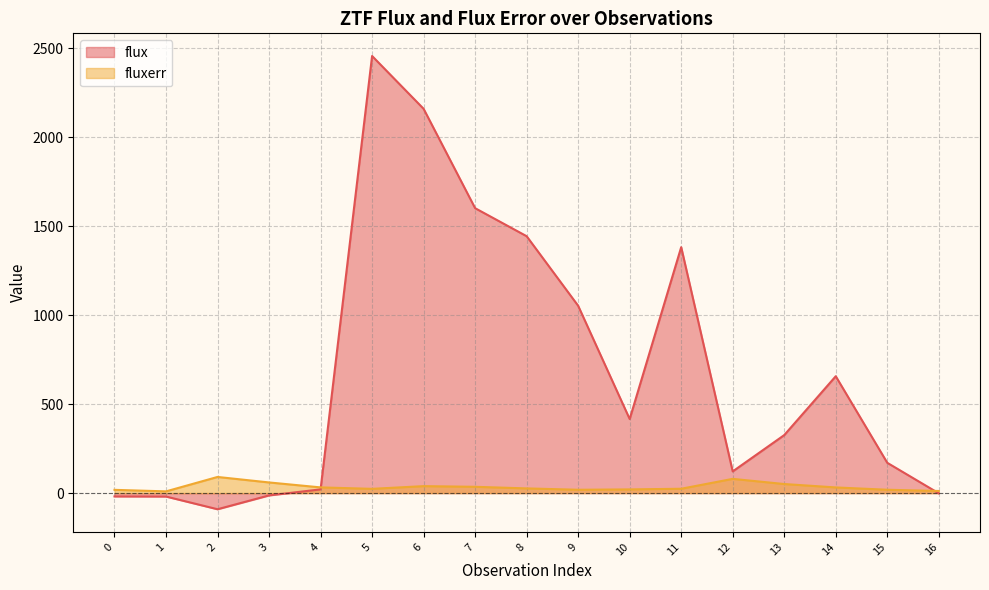

How many values in the flux series are below 326?

8